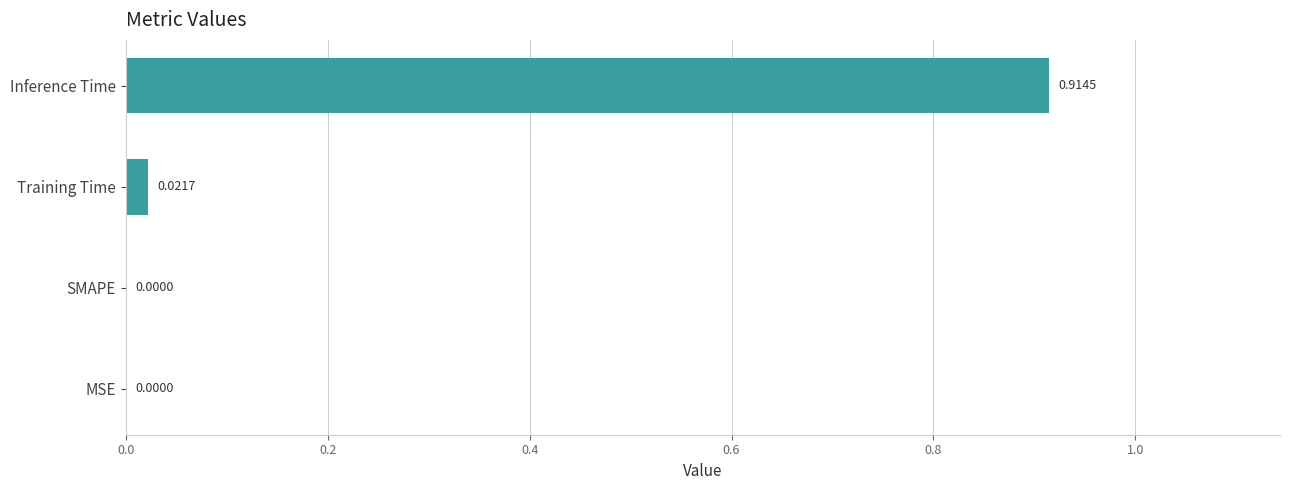

Between MSE and Training Time, which is larger?

Training Time